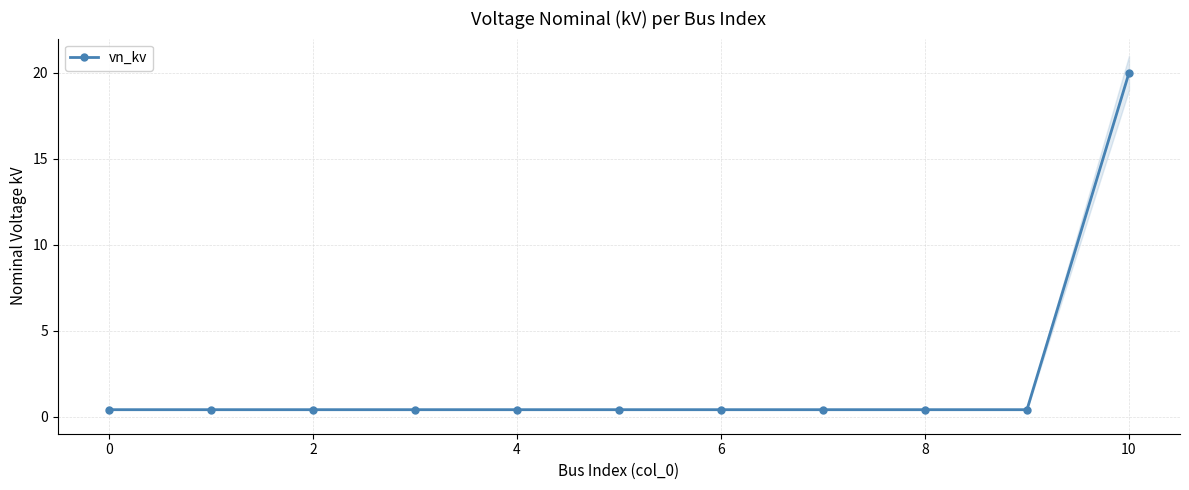

The value at 2 is 0.4. True or false?

True